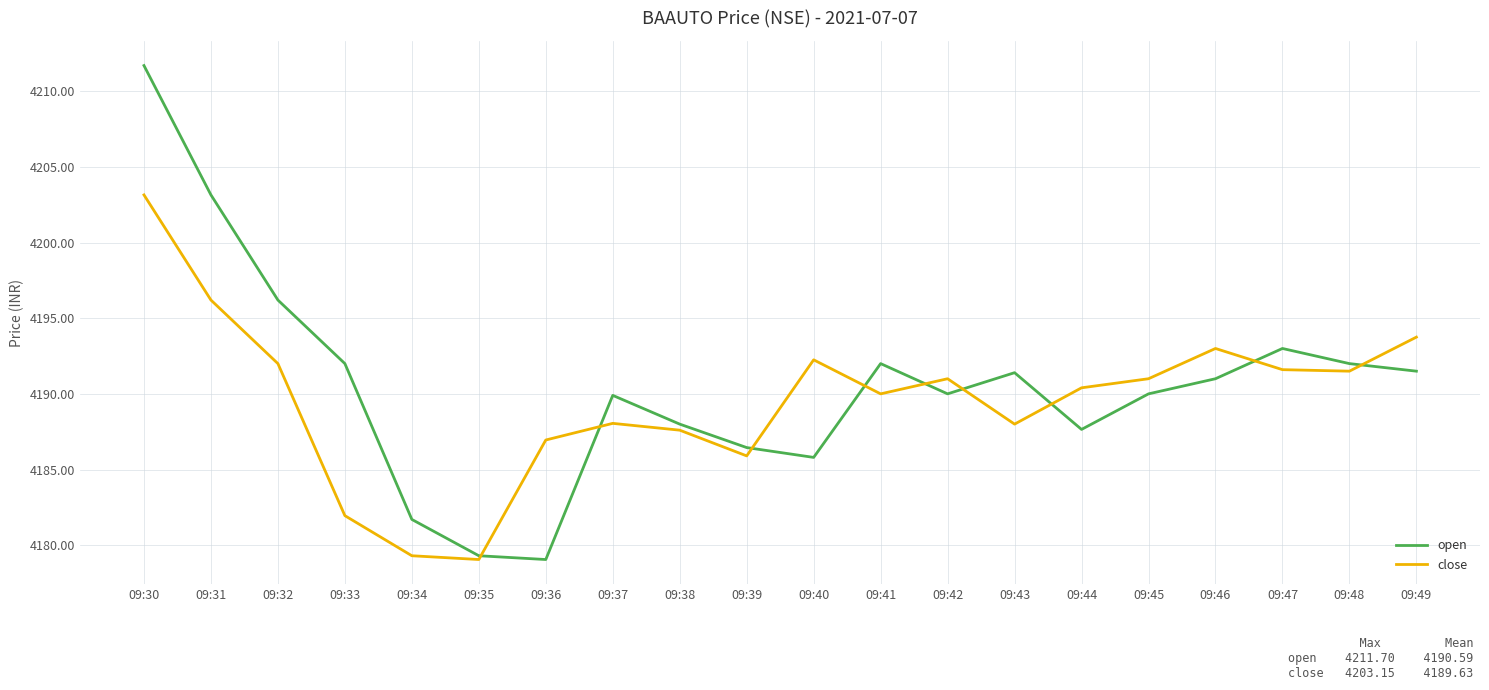

What is the minimum value shown in the chart?

4179.1